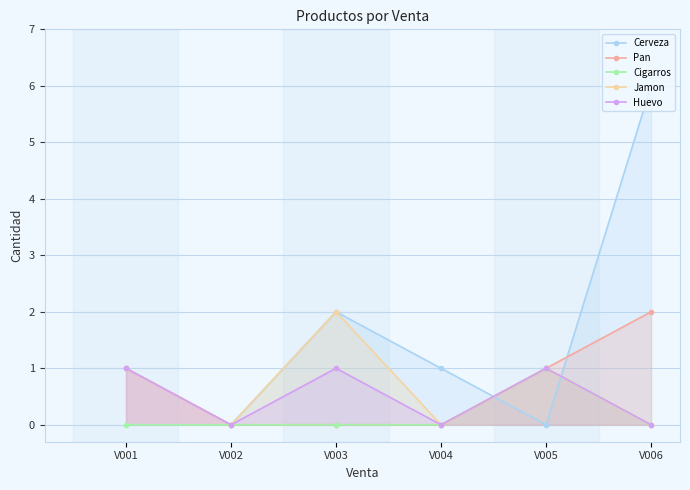

True or false: Cigarros has a value of 0 at V004.

False